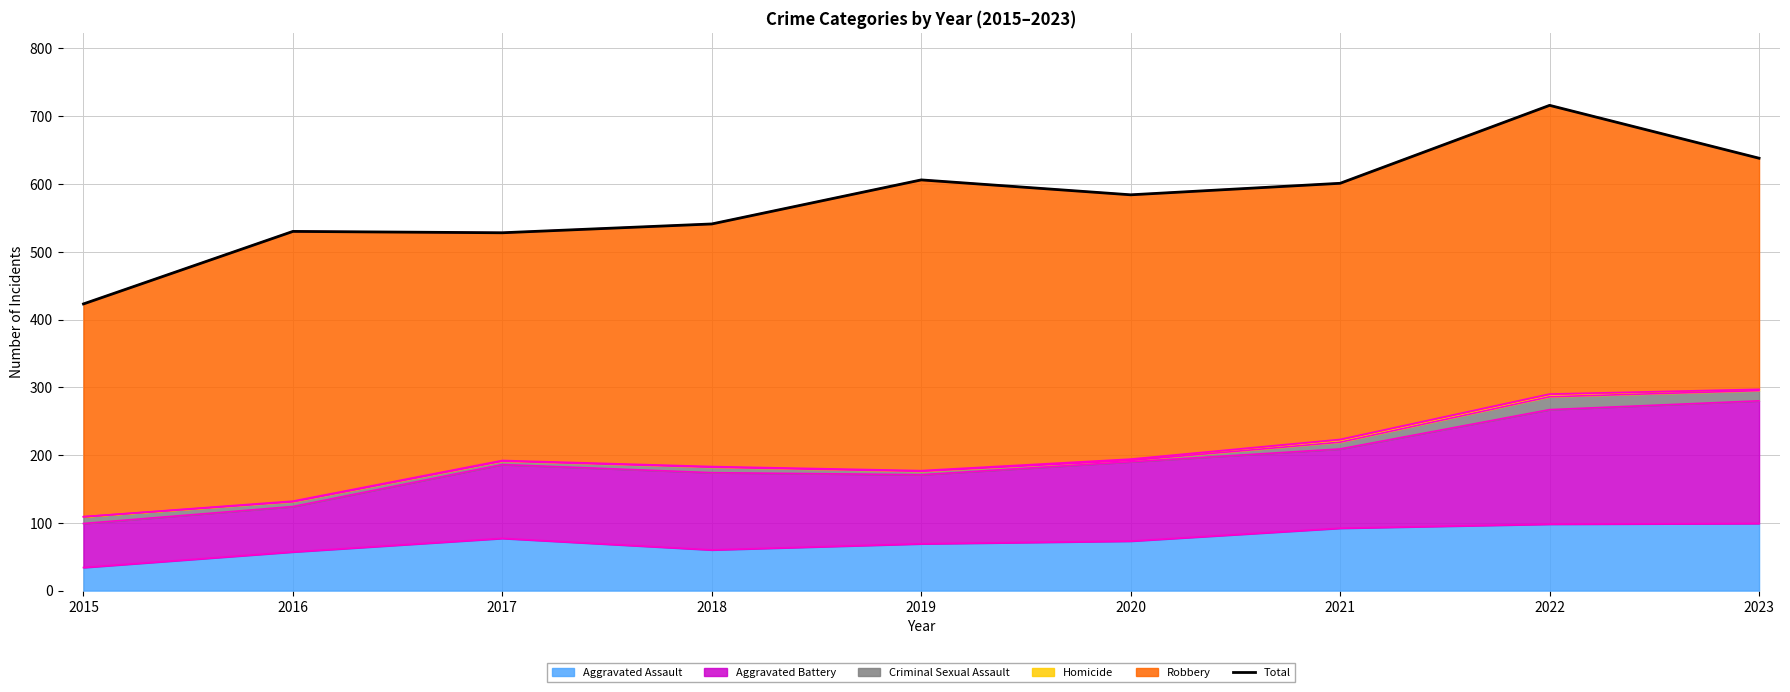

Count the number of categories in the chart.

9